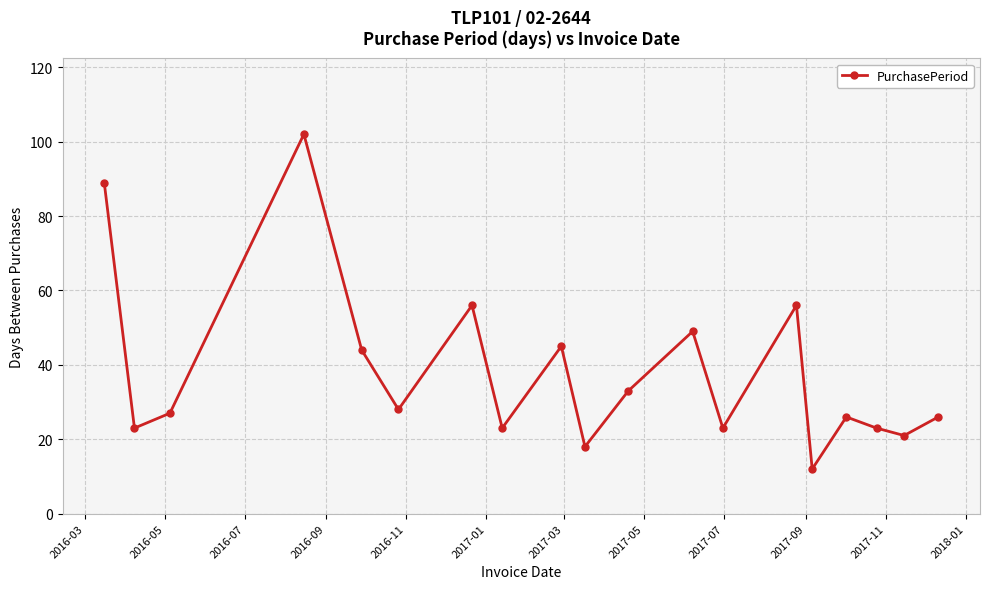

True or false: the data has more than 0 interior local peaks.

True